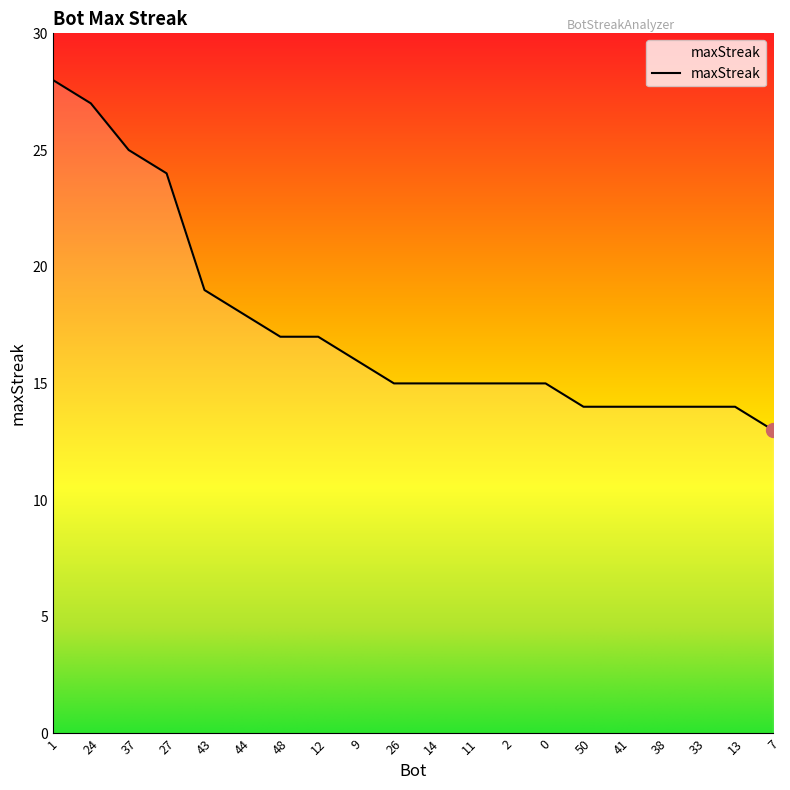

What position from the left is 1?

1